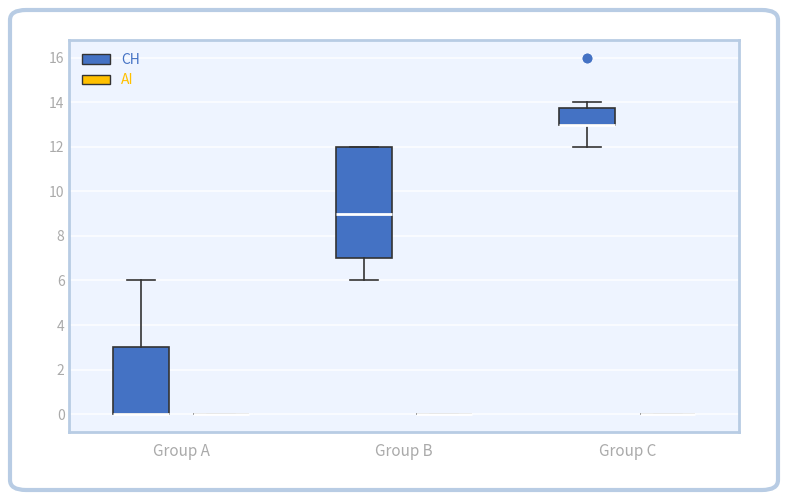

Reading left to right, read every box against the y-axis: the position of its median line, the range the box covers, and the ends of its whiskers. The values are not printed on the chart, so give them approximately, as read against the axis.

Group A (CH): median 0.0 (drawn on the box's lower edge), box 0.0 to 3.0, whiskers 0.0 to 6.0
Group A (AI): box collapsed to a line at 0.0, whiskers 0.0 to 0.0
Group B (CH): median 9.0, box 7.0 to 12.0, whiskers 6.0 to 12.0
Group B (AI): box collapsed to a line at 0.0, whiskers 0.0 to 0.0
Group C (CH): median 13.0 (drawn on the box's lower edge), box 13.0 to 13.8, whiskers 12.0 to 14.0
Group C (AI): box collapsed to a line at 0.0, whiskers 0.0 to 0.0